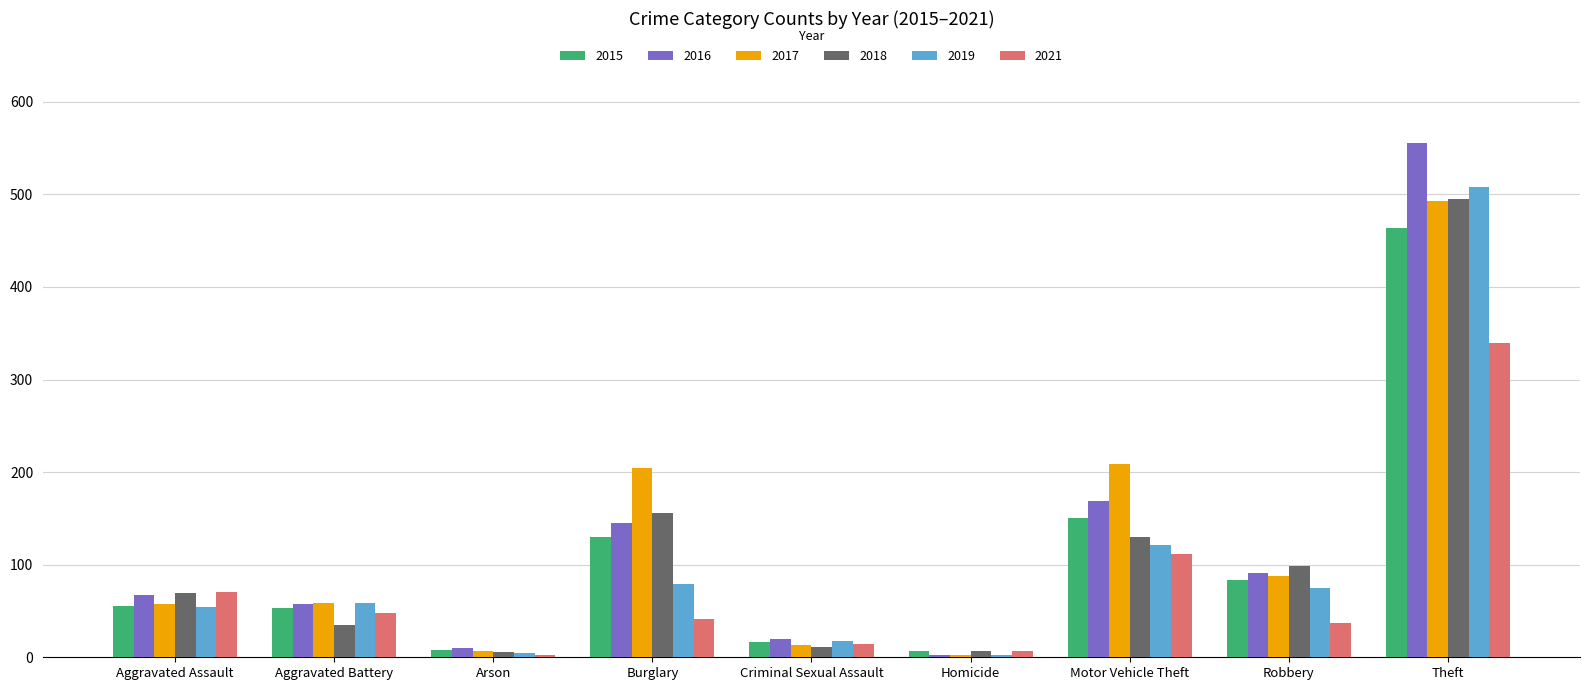

The value of 2019 at Motor Vehicle Theft is 170. True or false?

False